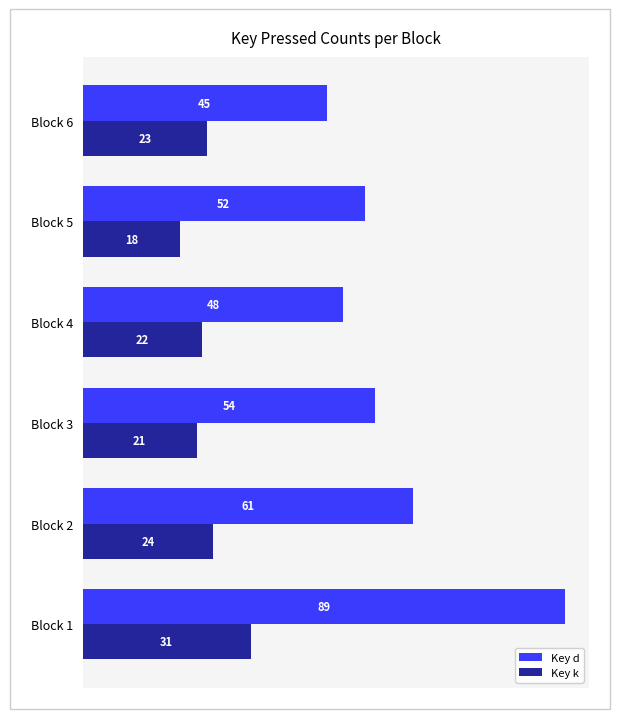

At how many categories does at least one series exceed 74?

1